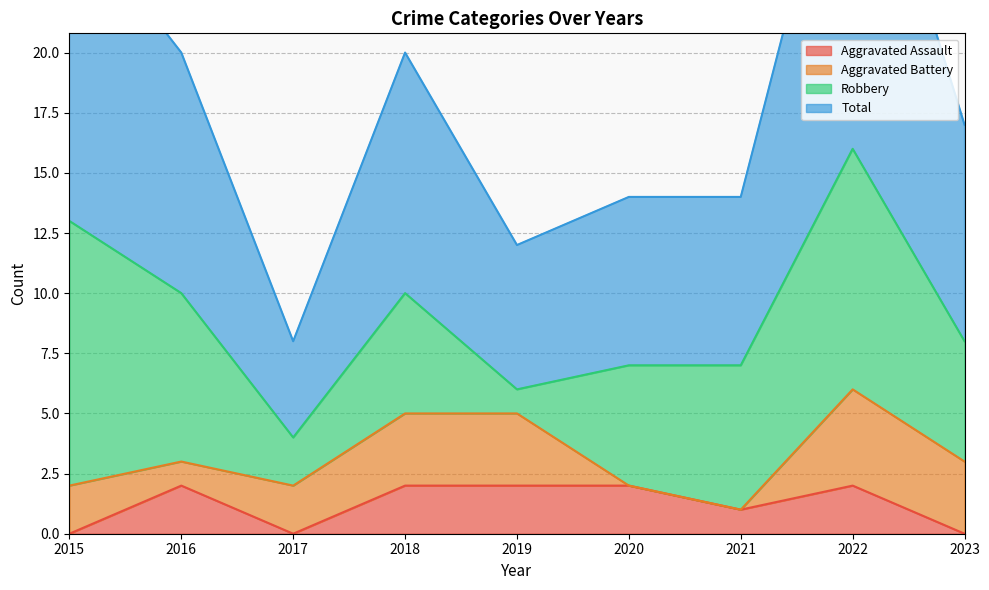

True or false: Aggravated Assault and Total cross at least once.

False